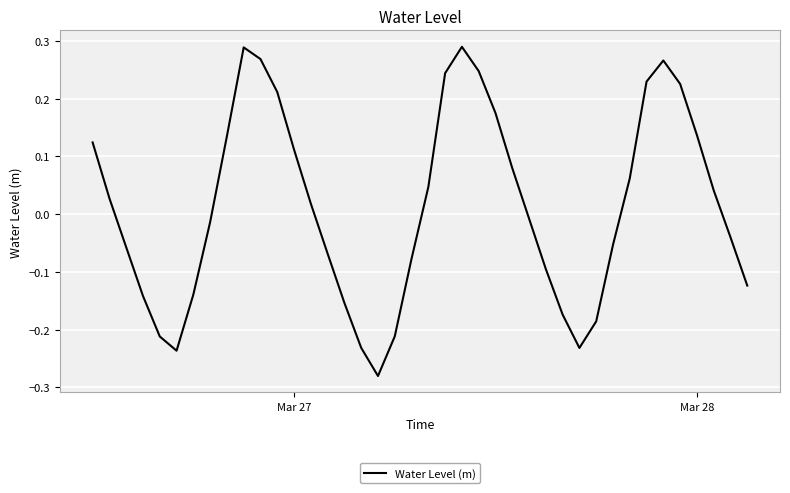

How many values are below zero?

20